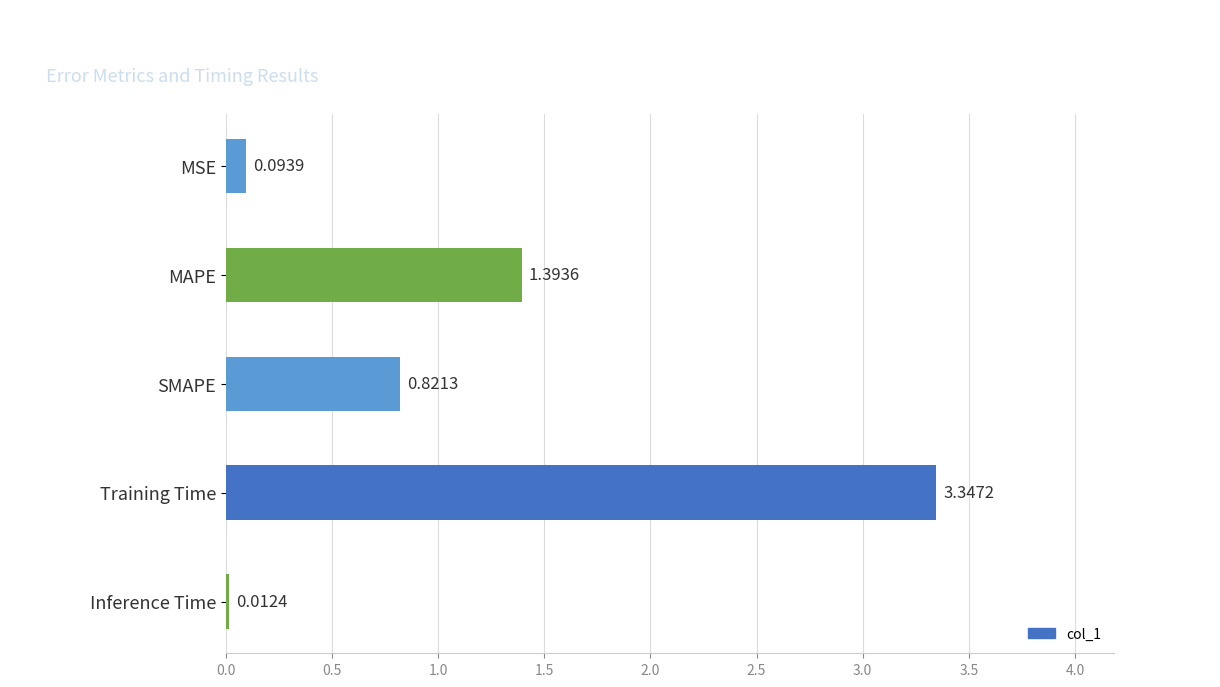

Which has a higher value, Training Time or MAPE?

Training Time